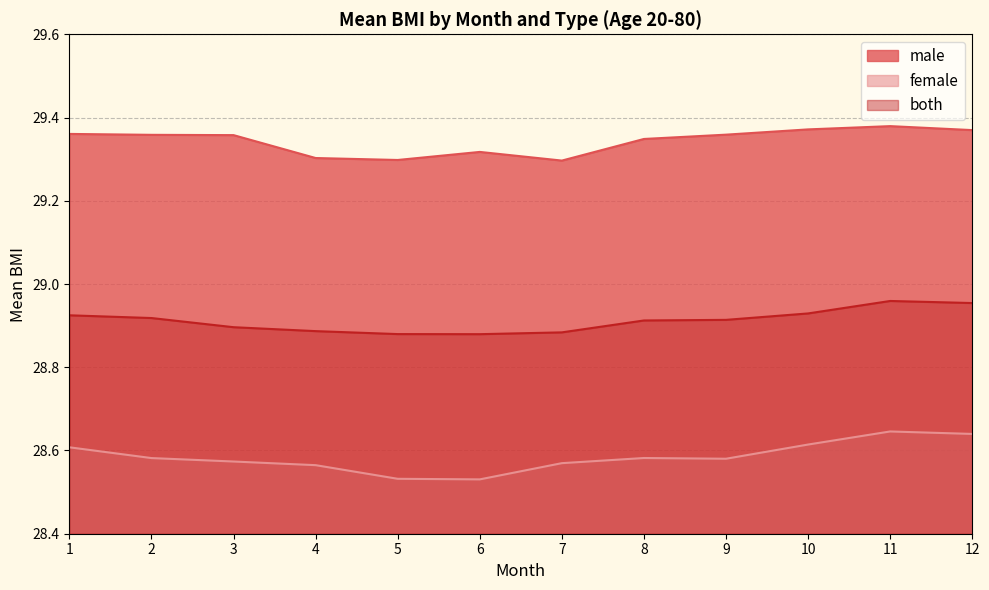

True or false: female and both cross at least once.

False